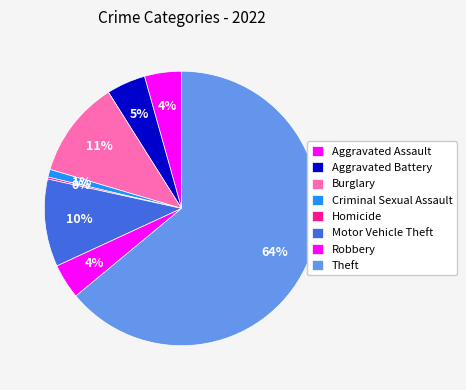

Does Theft represent more than half of the total?

Yes